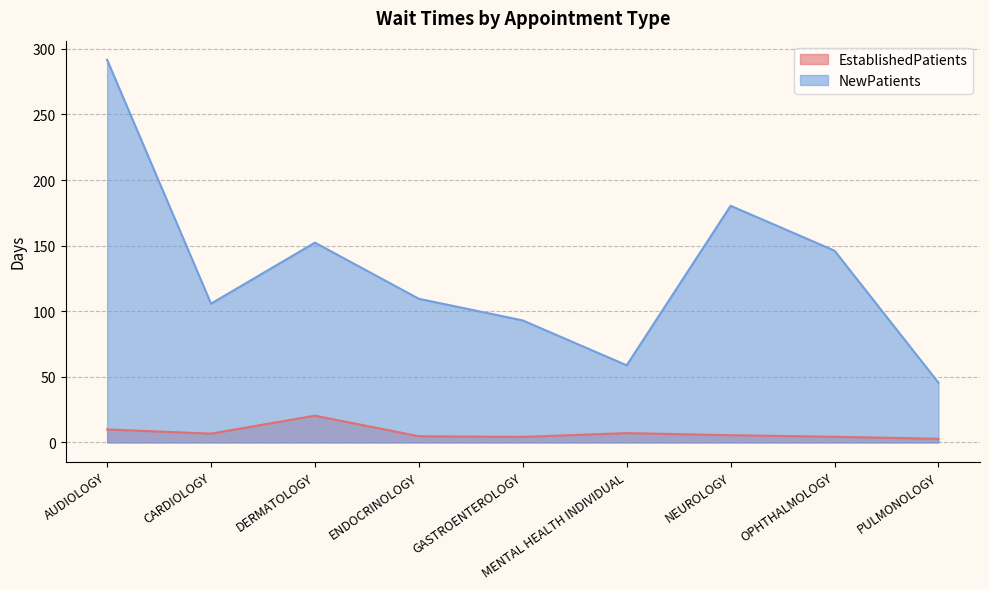

True or false: EstablishedPatients and NewPatients cross at least once.

False